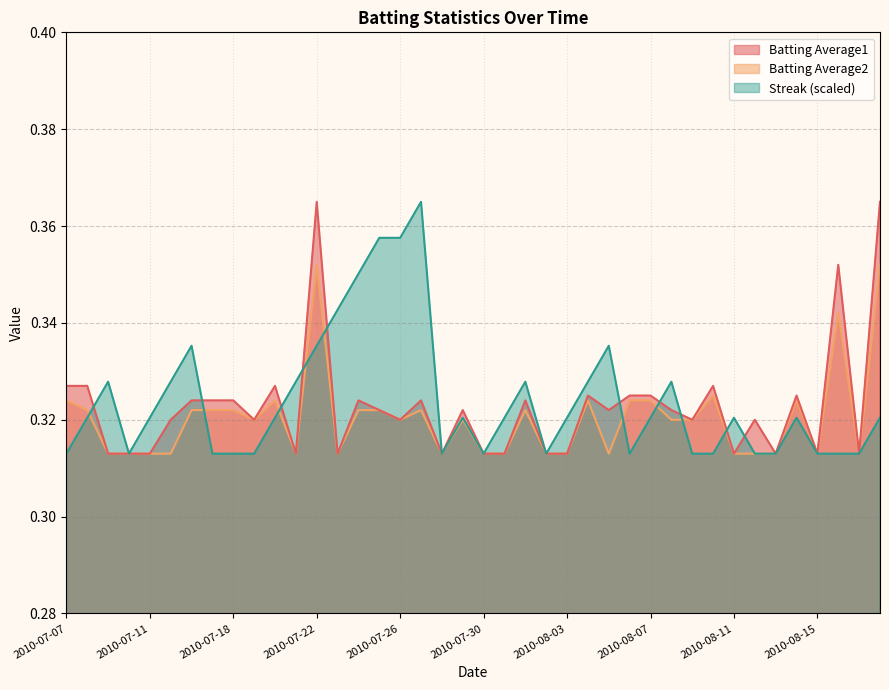

At how many categories does at least one series exceed 0?

40